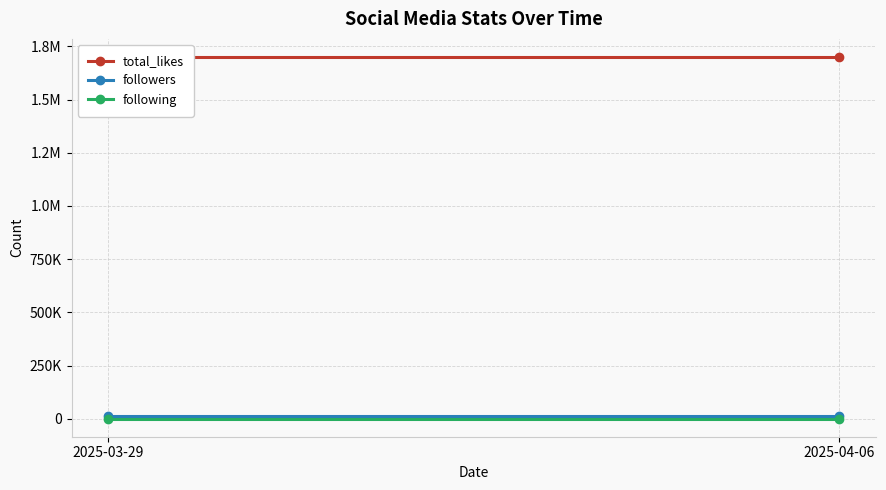

At which category does the chart reach its peak across all series?

2025-03-29